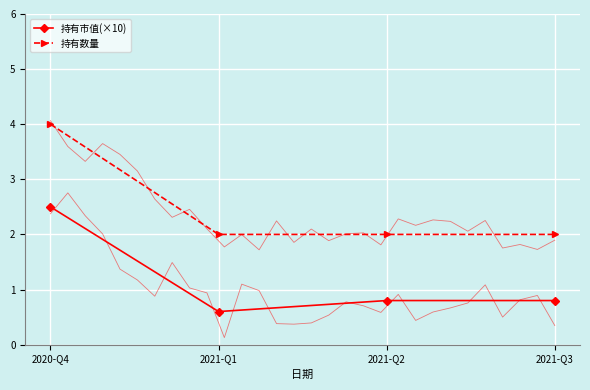

List the series in order of their peak value, highest first.

持有数量, 持有市值(×10)